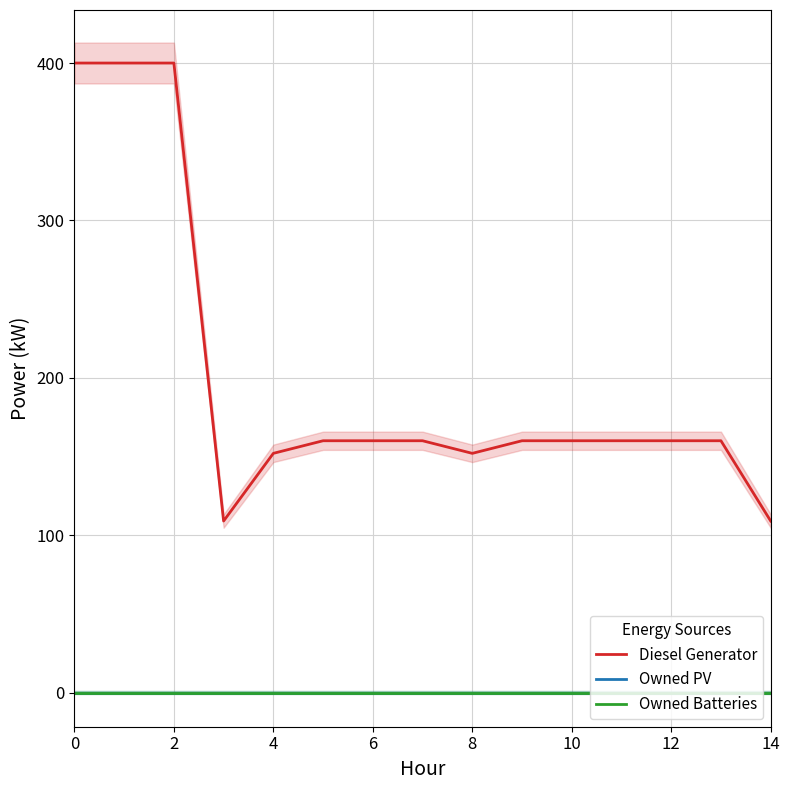

True or false: Owned Batteries and Diesel Generator intersect in this chart.

False